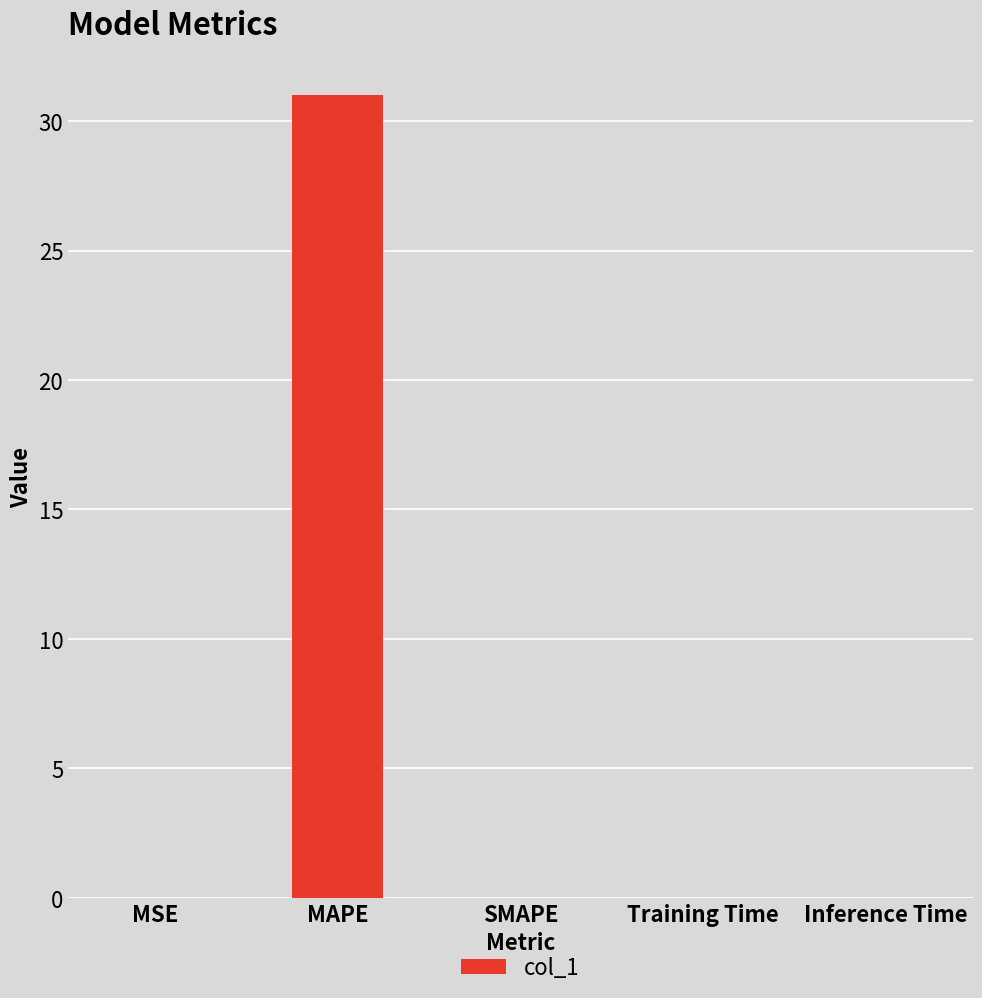

What is the average value?

6.2